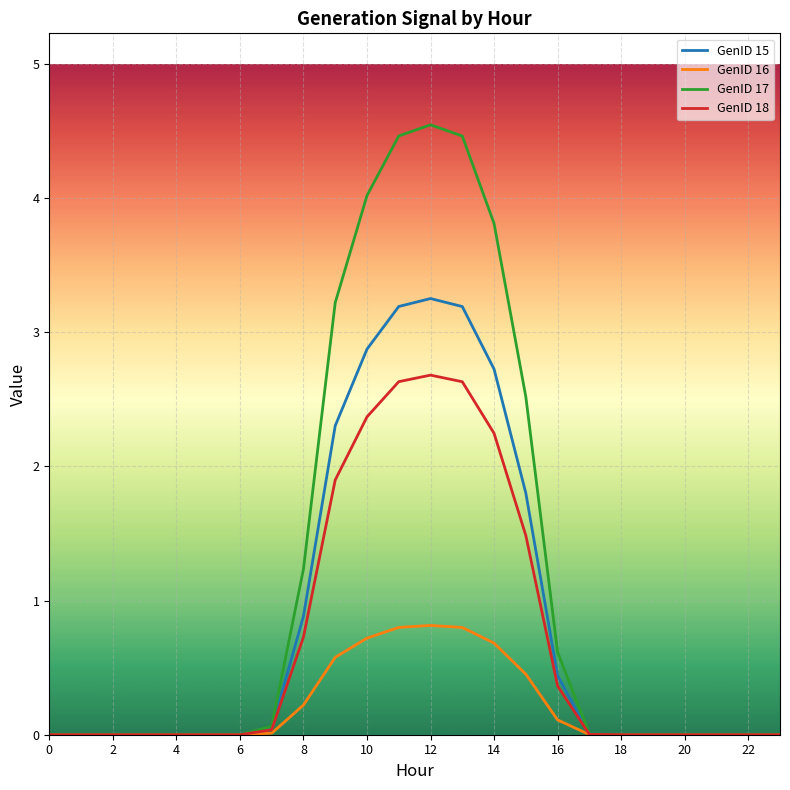

Which series has the largest range (max minus min)?

GenID 17